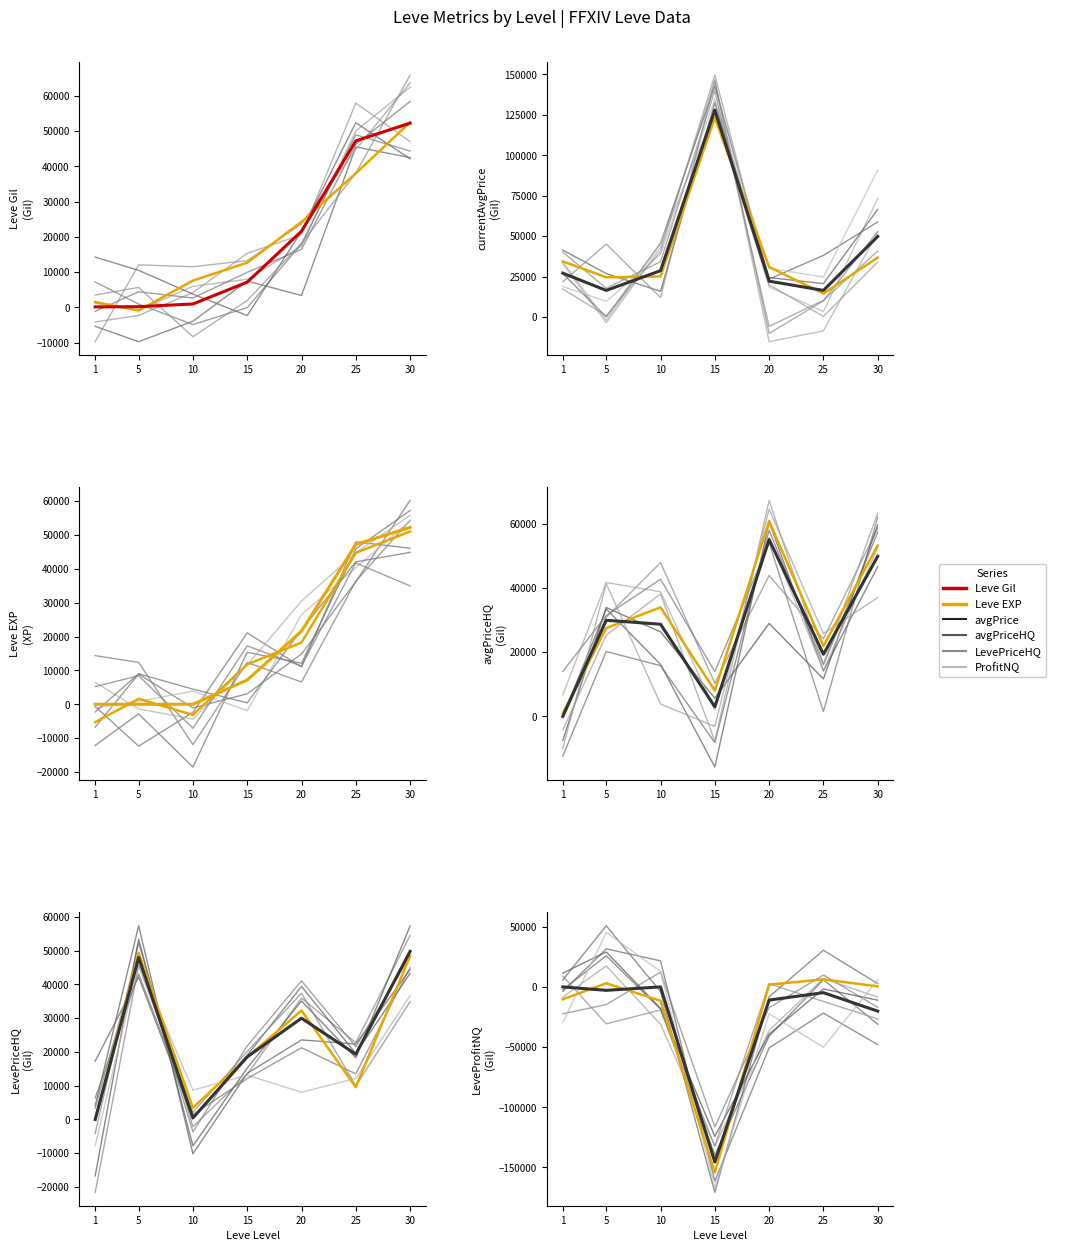

Between which two adjacent categories do LevePriceHQ and currentAveragePriceHQ first intersect?

5 and 10